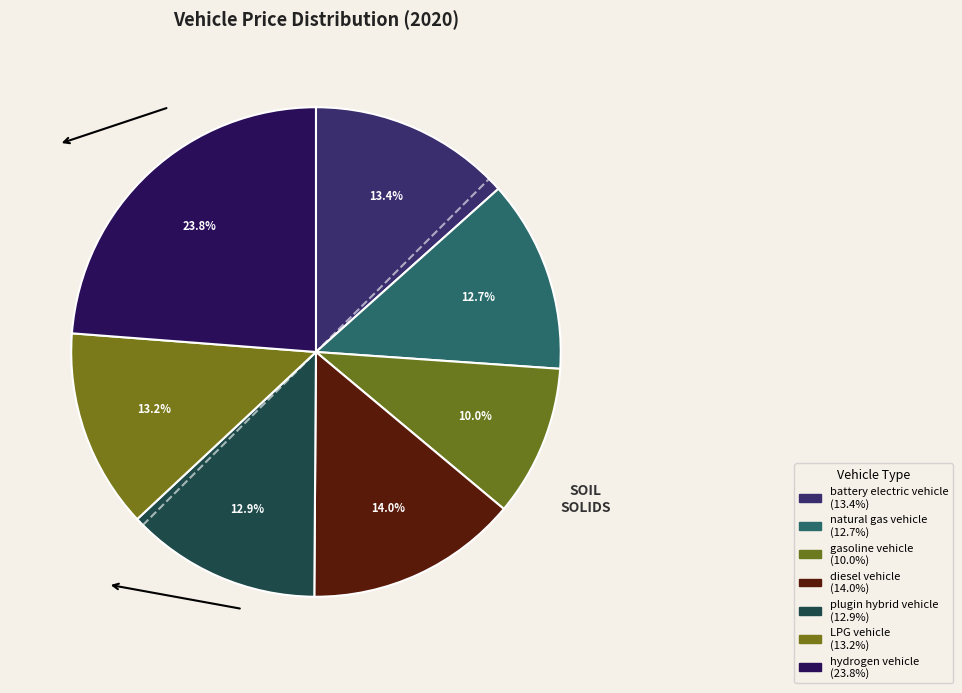

How many slices are in this pie chart?

7